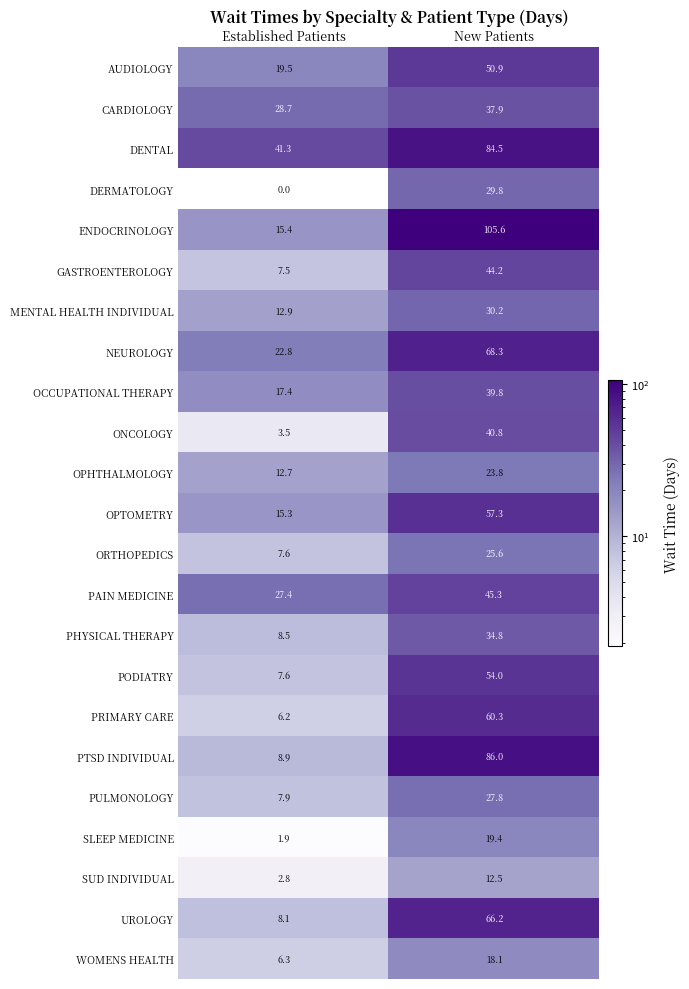

Which series has the largest total across all categories?

DENTAL